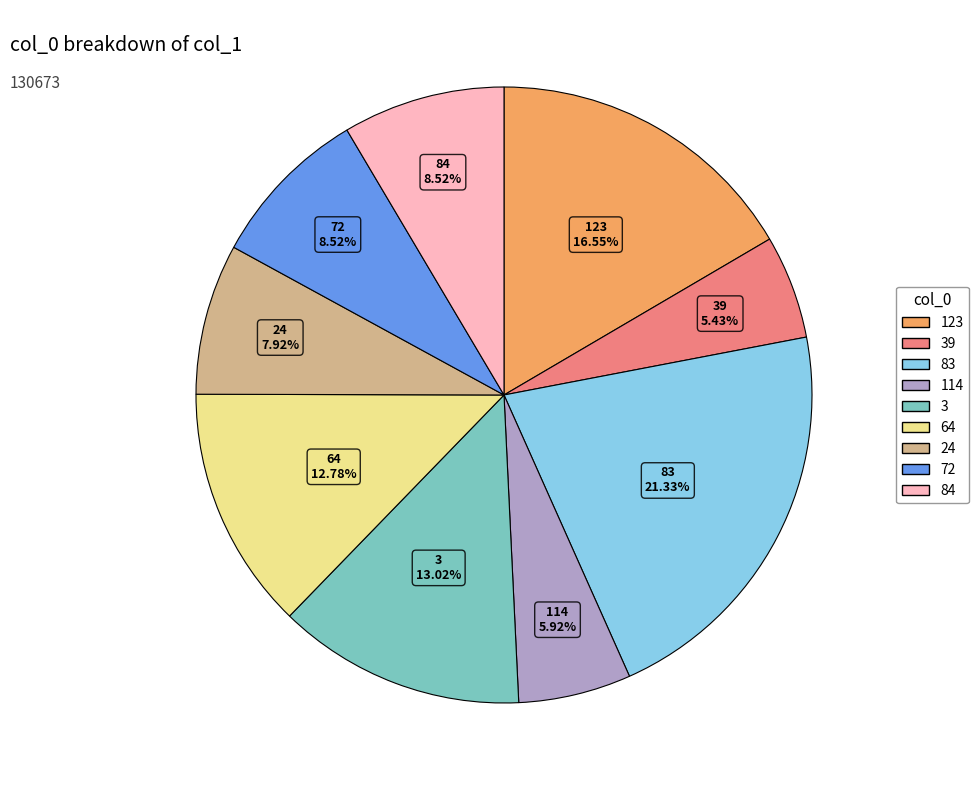

Is there any slice that represents more than half of the pie?

No